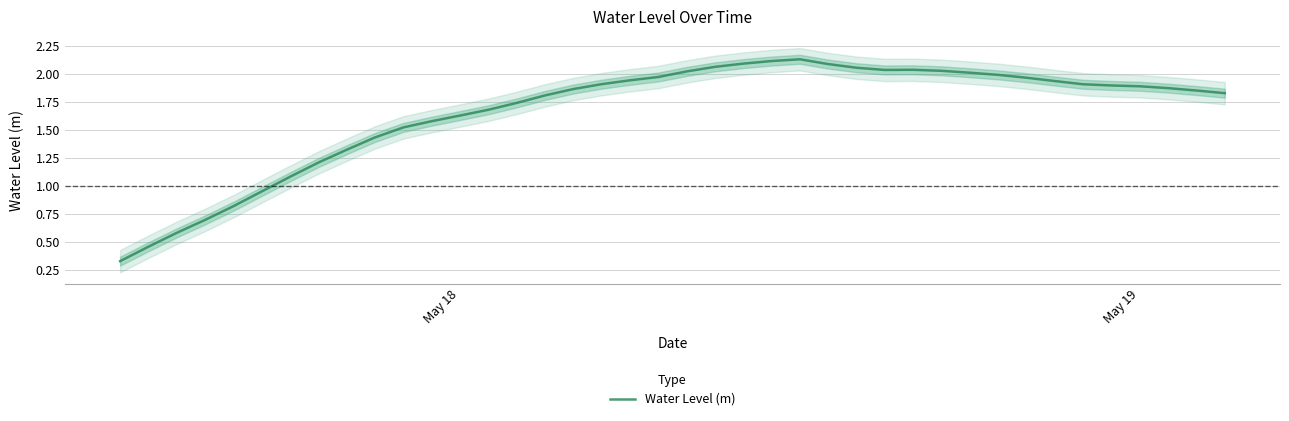

How many lines are shown in the chart?

1